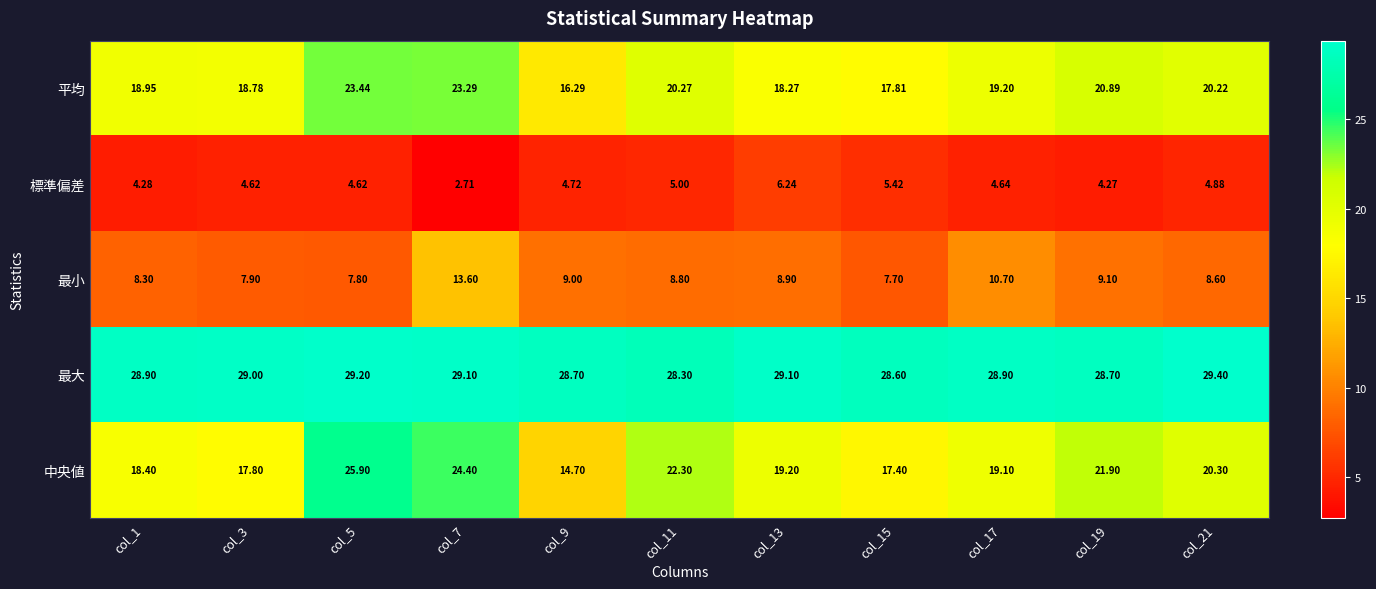

Is the value of 標準偏差 at col_21 greater than the value of 中央値 at col_5?

No